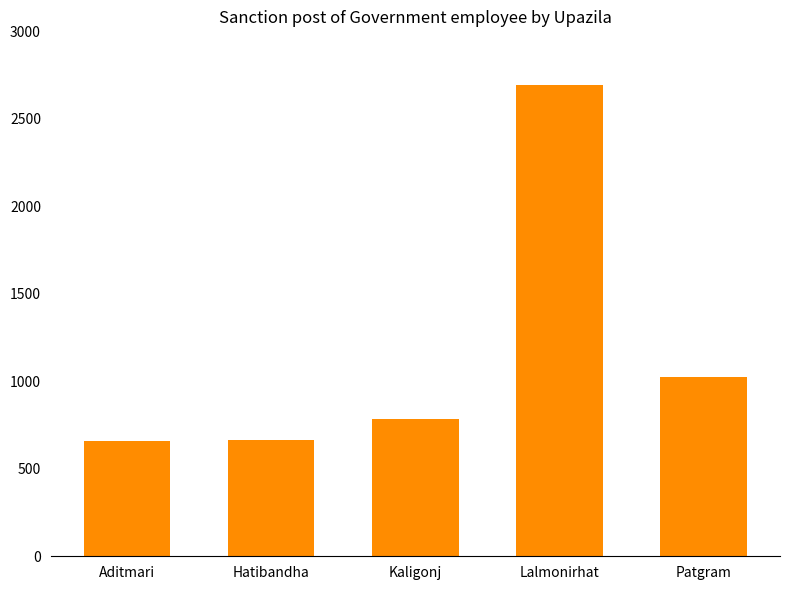

What is the label of the 3rd bar from the right?

Kaligonj